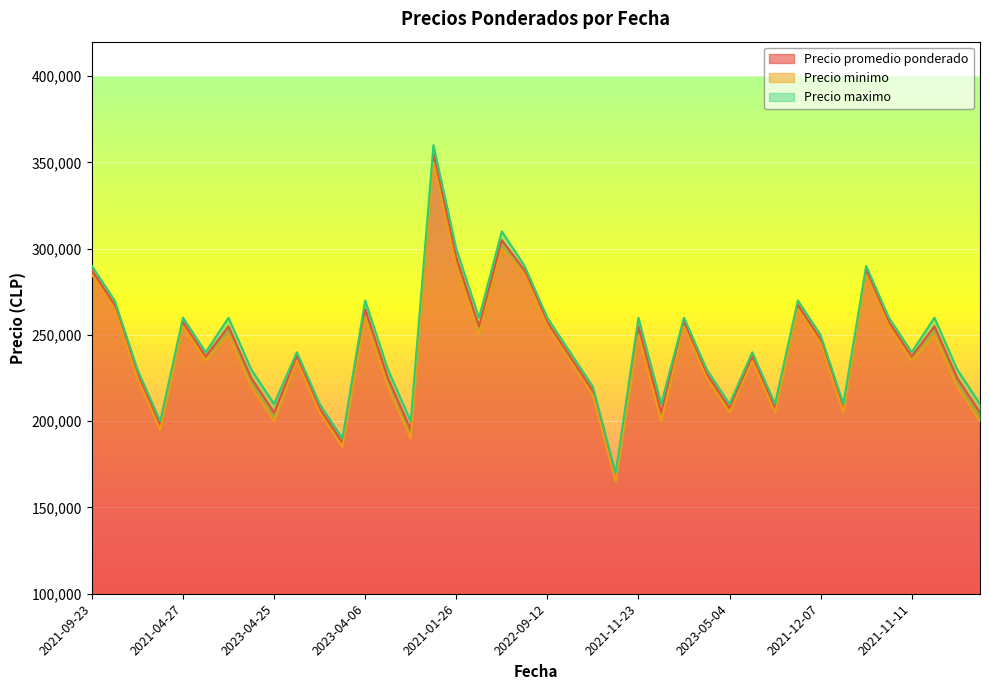

How many data points does each series have?

40